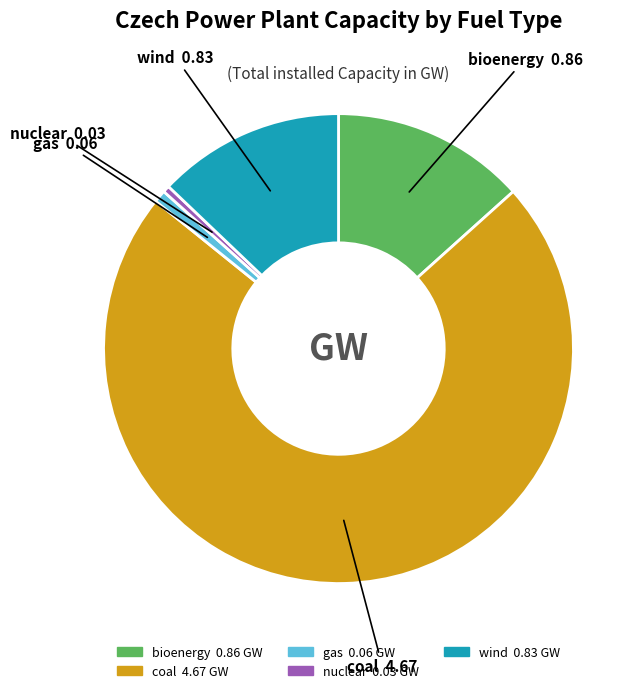

True or false: nuclear accounts for 0% of the total.

True